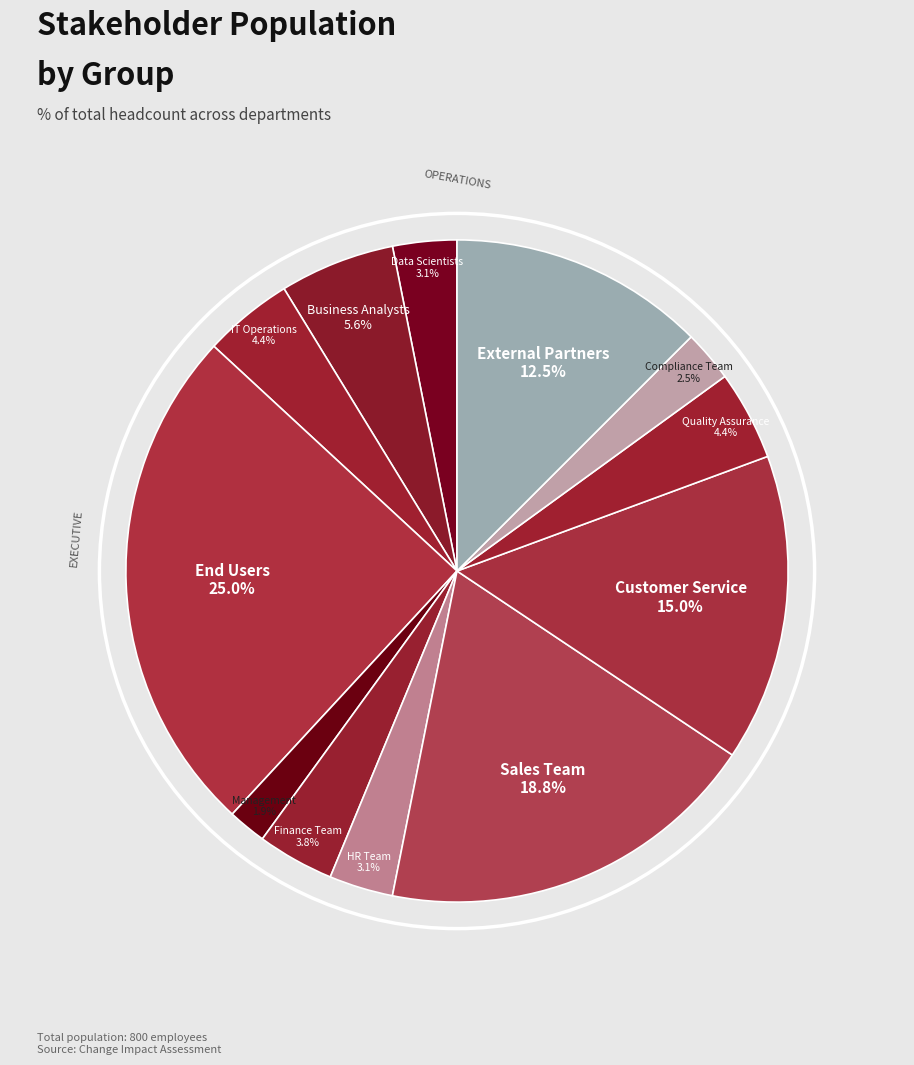

Rank the categories by value from highest to lowest.

End Users, Sales Team, Customer Service, External Partners, Business Analysts, IT Operations, Quality Assurance, Finance Team, Data Scientists, HR Team, Compliance Team, Management